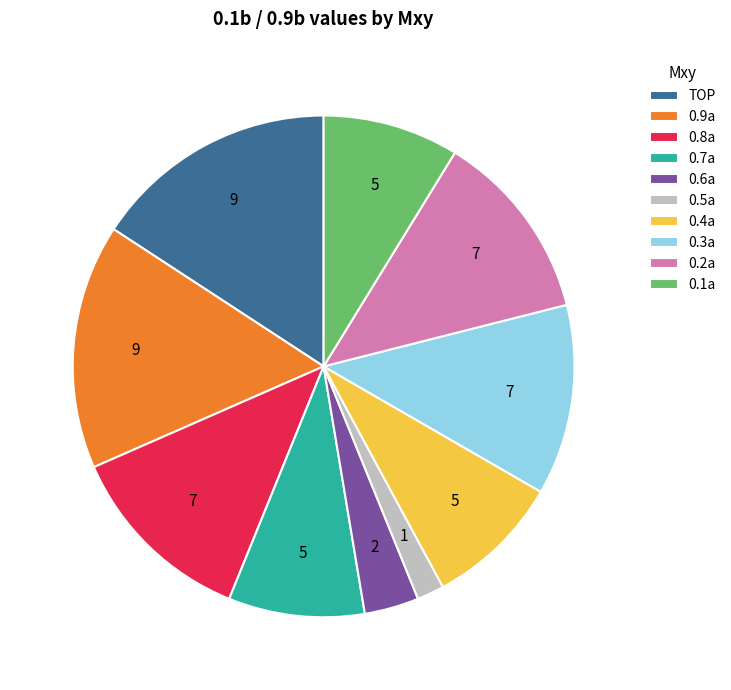

Between 0.3a and 0.6a, which is larger?

0.3a